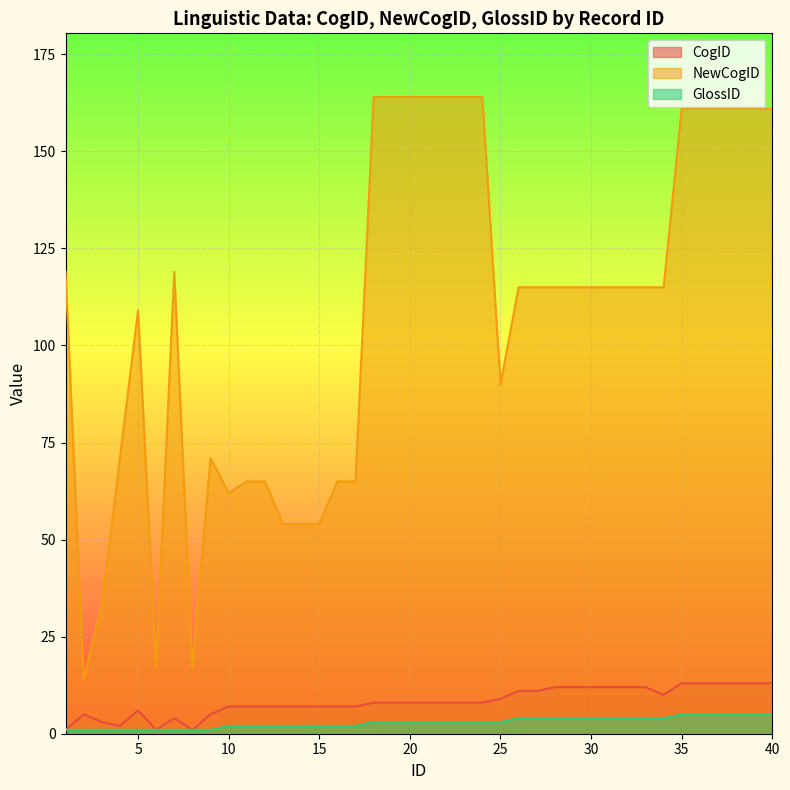

What is the value of the CogID point at the 25th from the left?

9